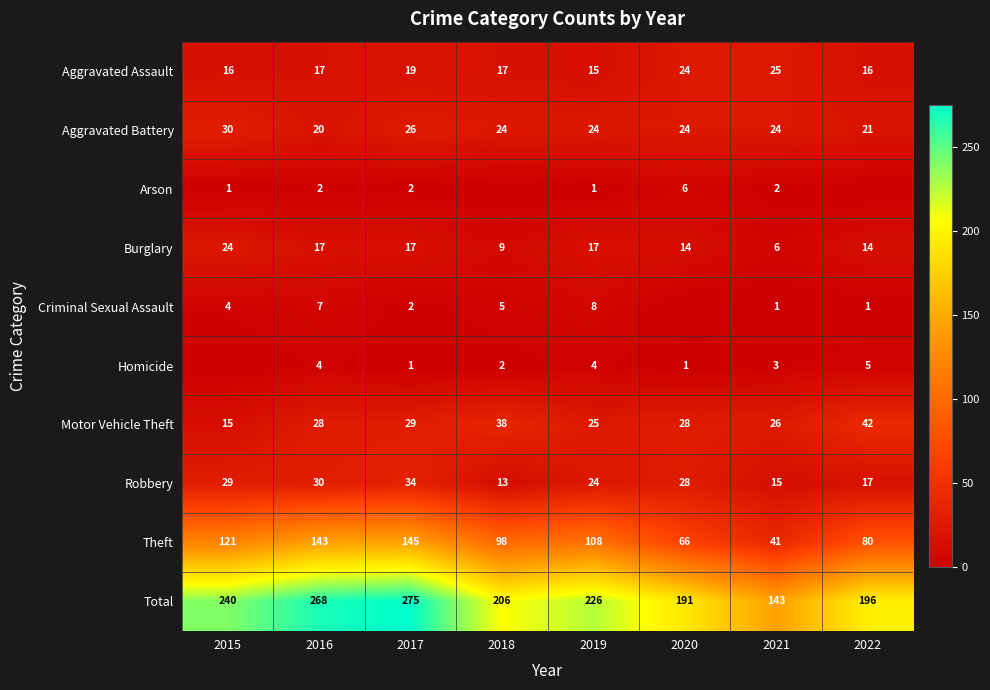

At which label does Motor Vehicle Theft reach its minimum?

2015